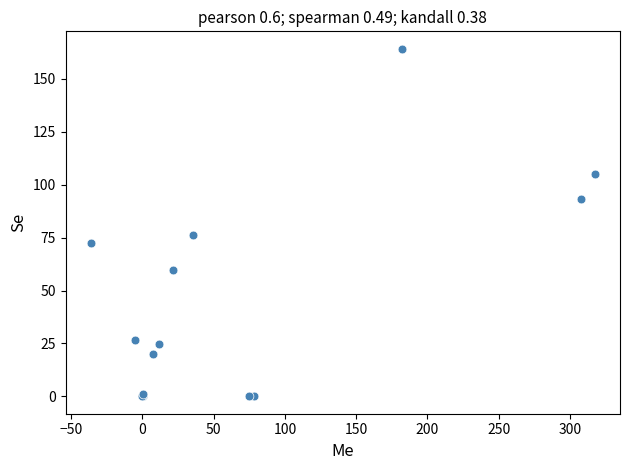

What Y value in the scatter plot is closest to 82?

76.3